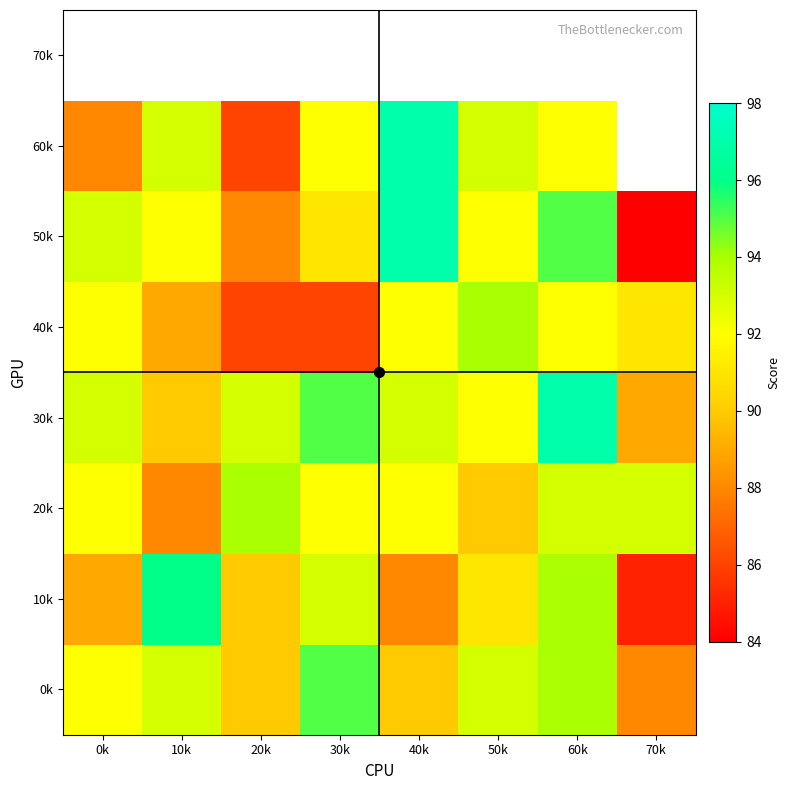

What is the sum of the 40k values at 0k and 70k?

183.0